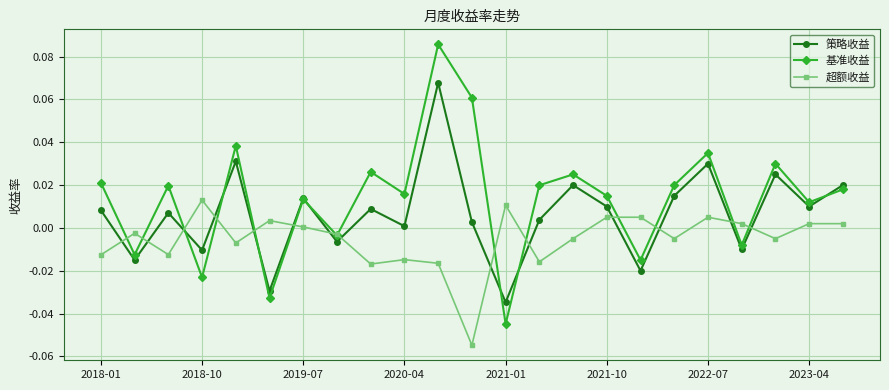

Rank the series by their average value, from highest to lowest.

基准收益, 策略收益, 超额收益